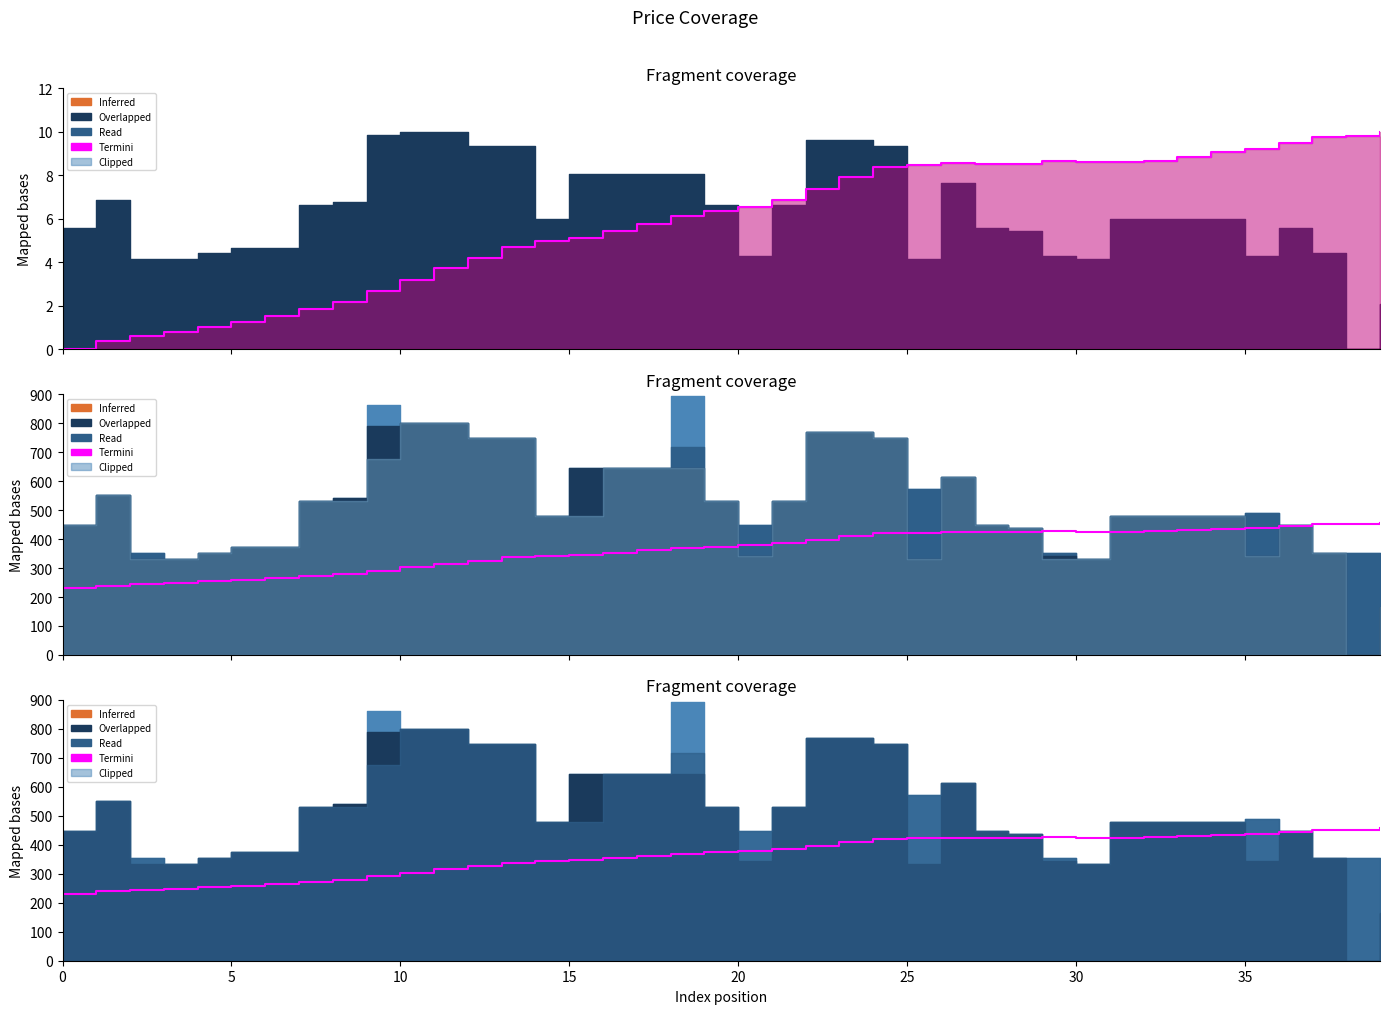

At which label is MA60 line closest to 4?

12